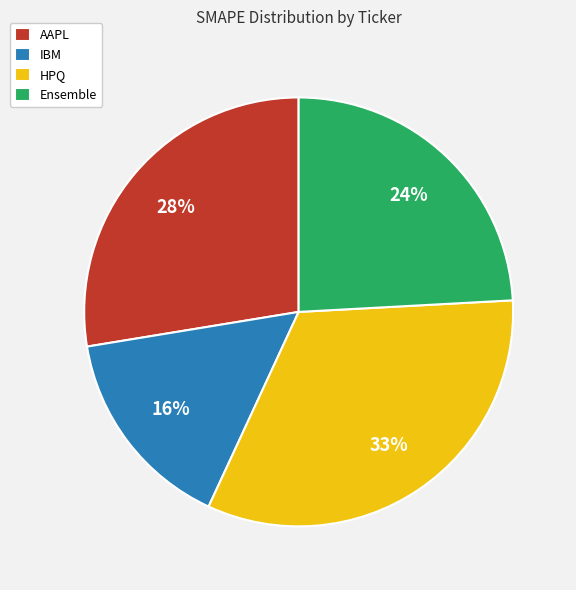

To the nearest percent, what portion does HPQ represent?

33%